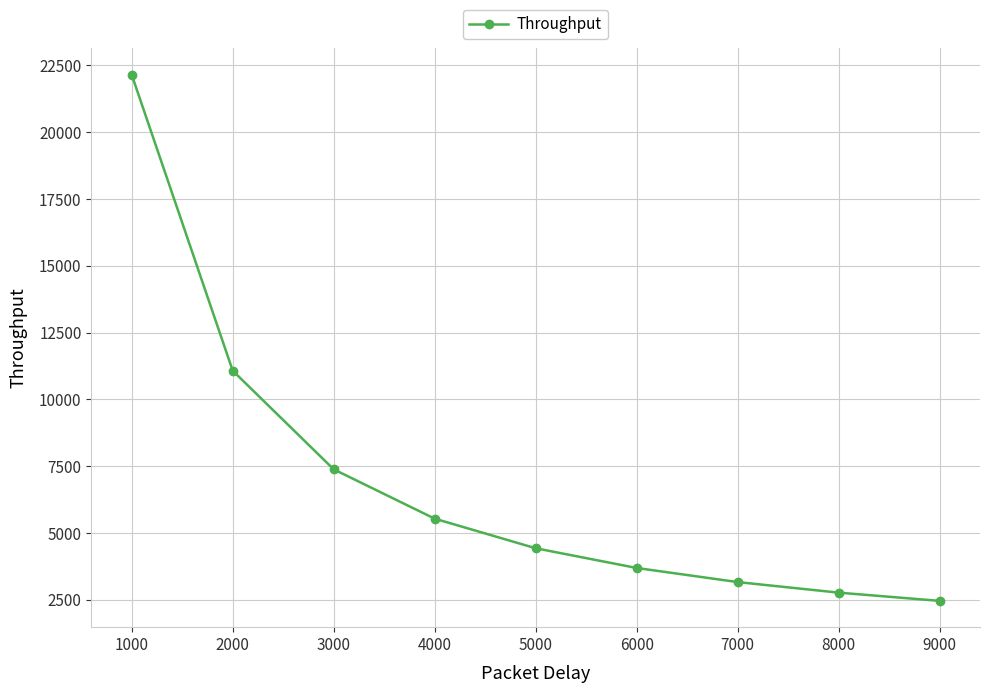

True or false: the data shows 22148.5 at 1000.

True